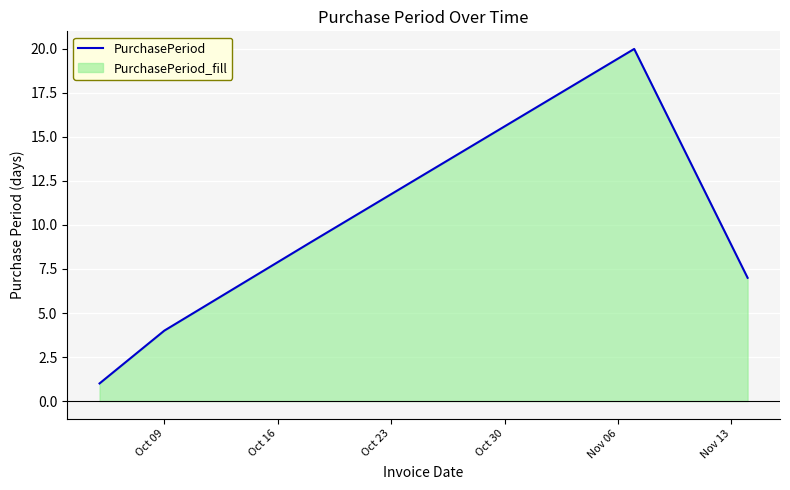

What is the maximum value shown in the chart?

20